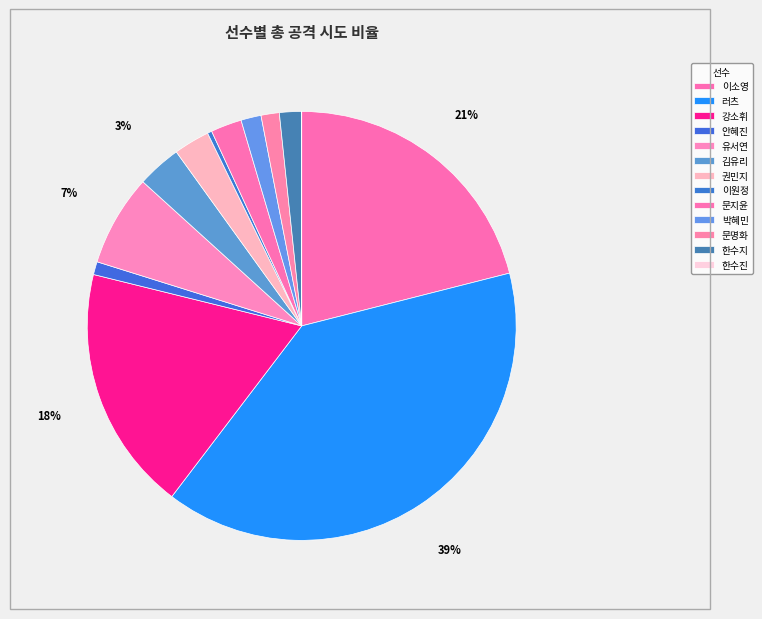

To the nearest percent, what portion does 김유리 represent?

3%